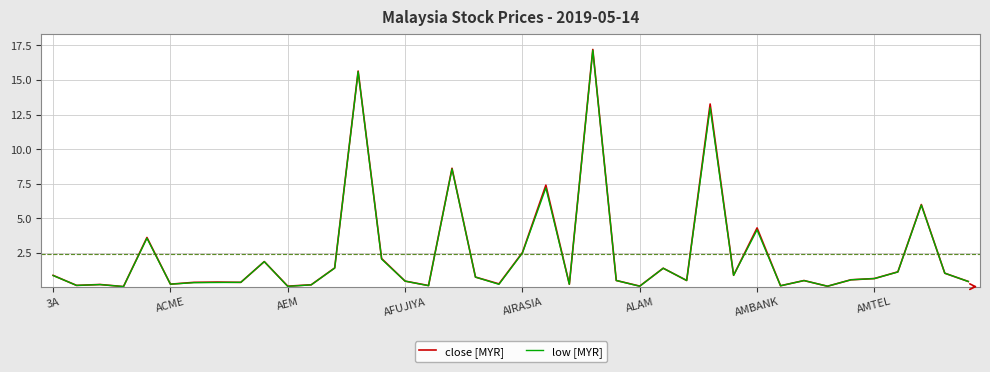

Which series has the largest range (max minus min)?

close [MYR]